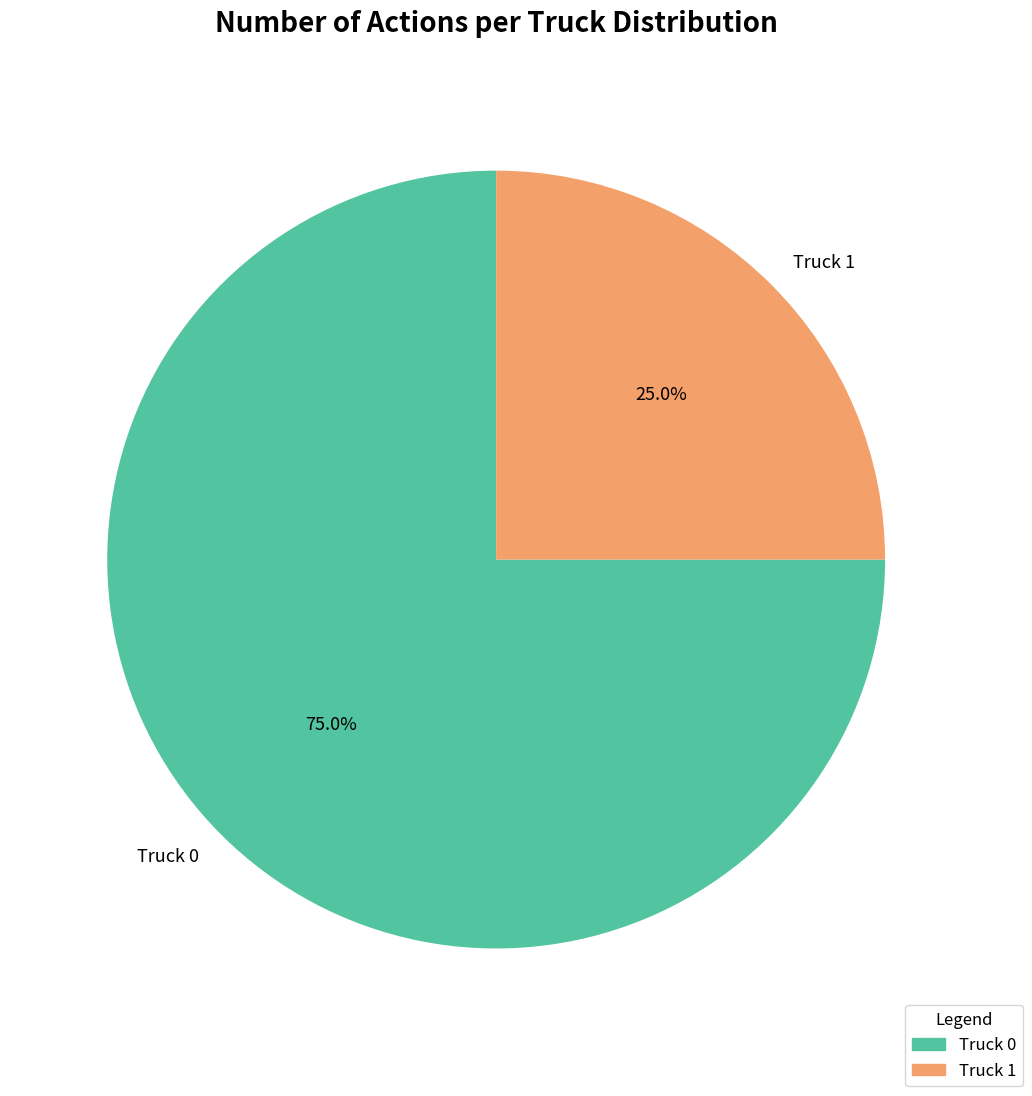

Rank the categories by value from highest to lowest.

Truck 0, Truck 1